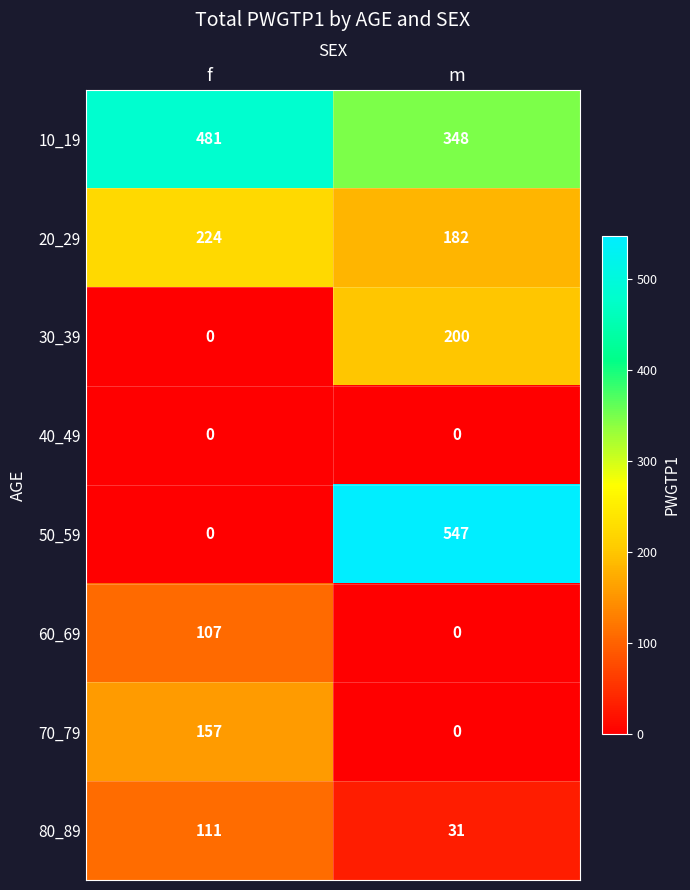

What is the greatest value displayed?

547